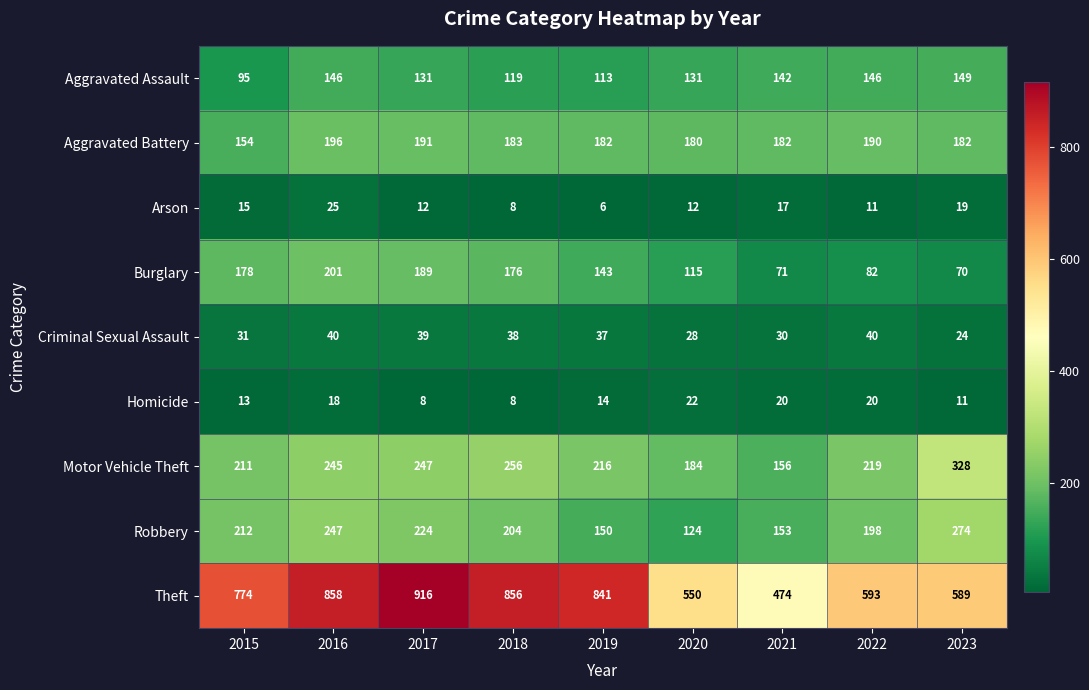

What is the maximum value shown in the chart?

916